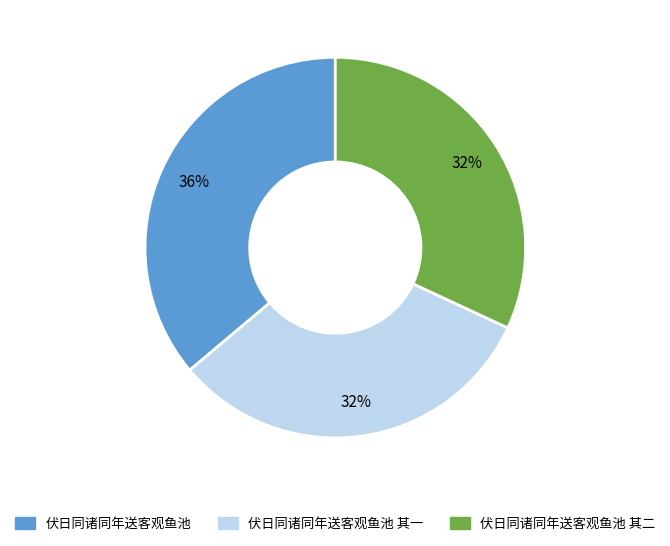

Is there any slice that represents more than half of the pie?

No